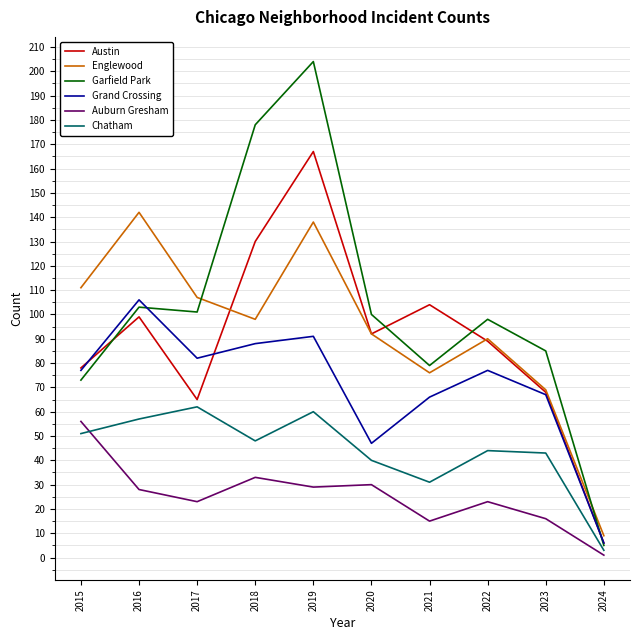

What is the highest value of the Auburn Gresham series?

56